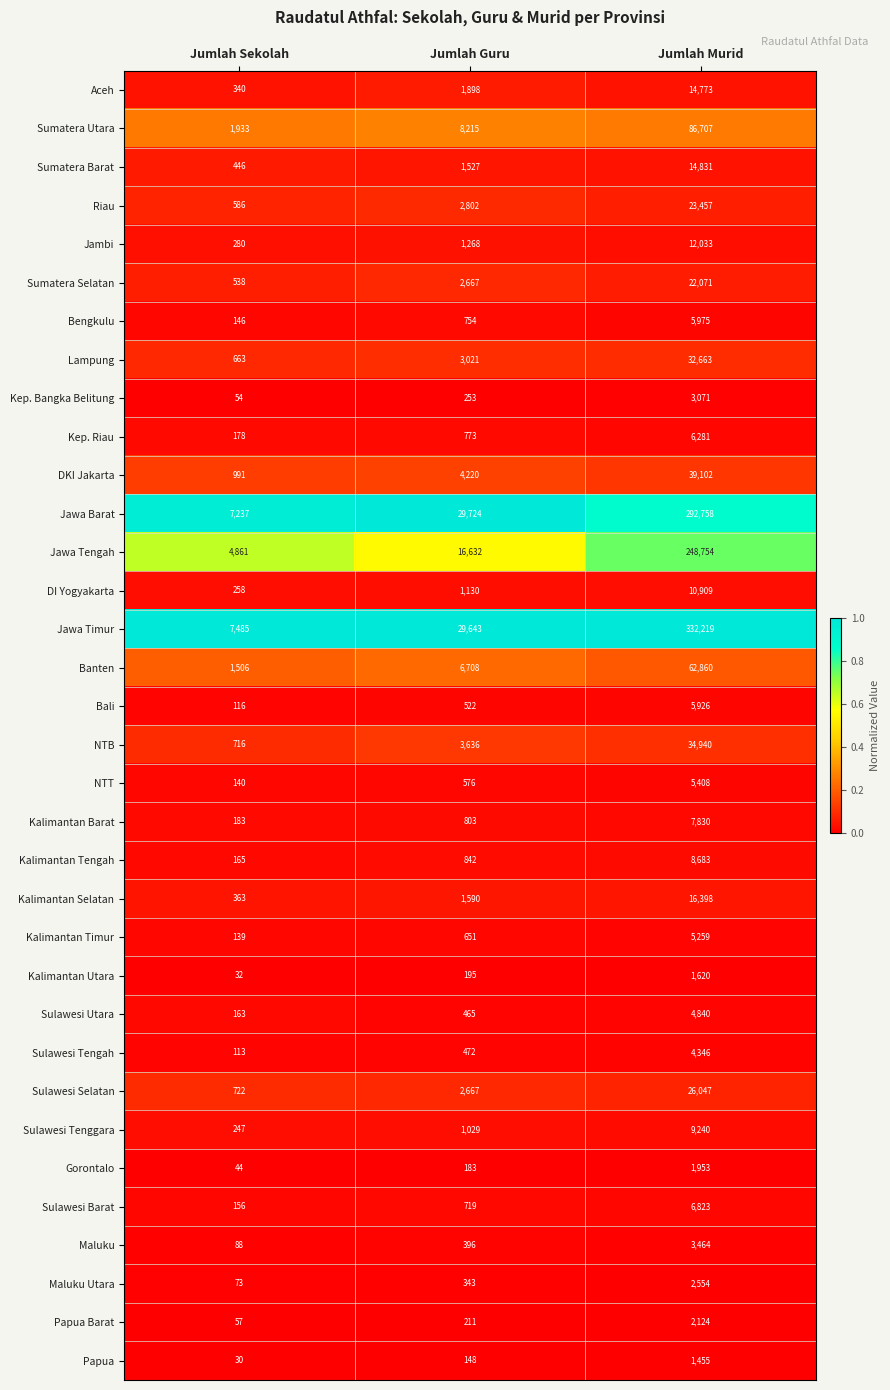

Which category has the lowest value in the Sulawesi Tenggara series?

Jumlah Sekolah